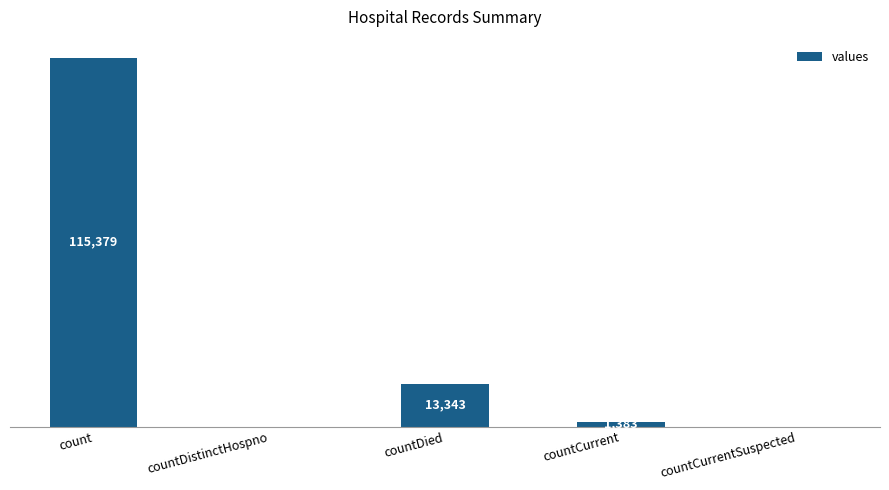

Which has a higher value, countCurrent or countDistinctHospno?

countCurrent